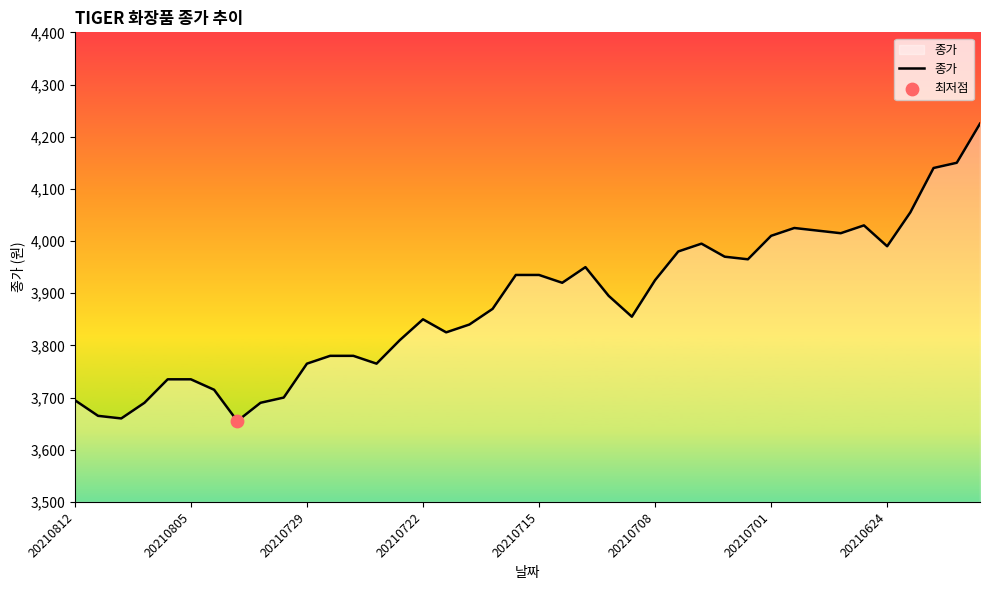

What is the greatest value displayed?

4225